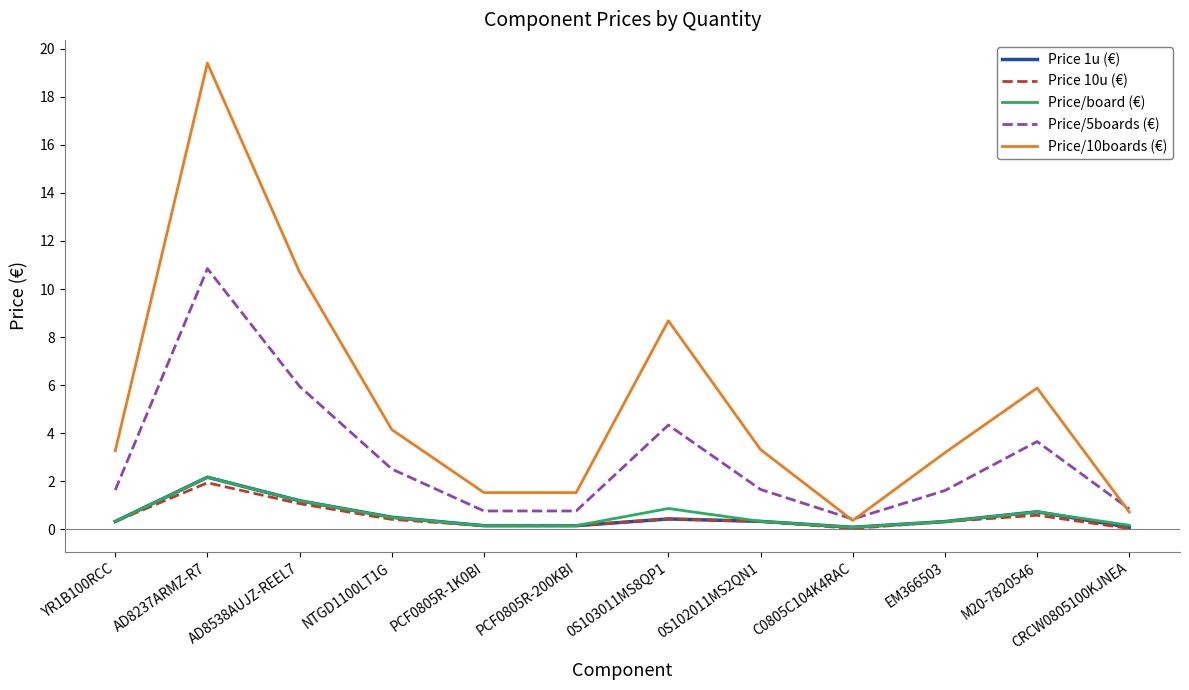

Is it true that Price/5boards (€) equals 1.6 at EM366503?

True